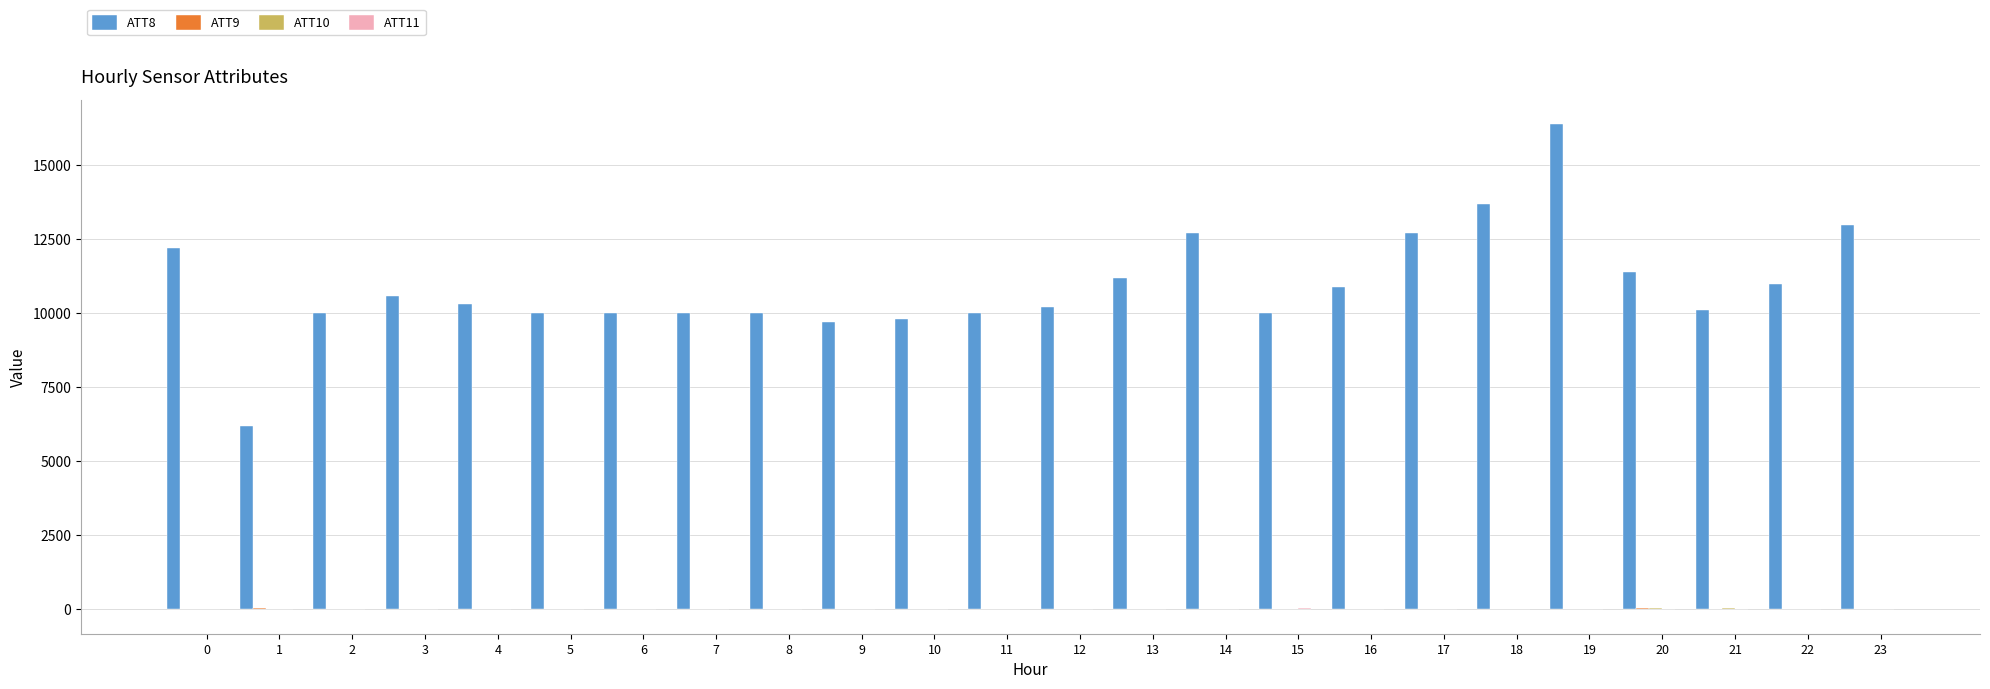

Which series has the largest total across all categories?

ATT8